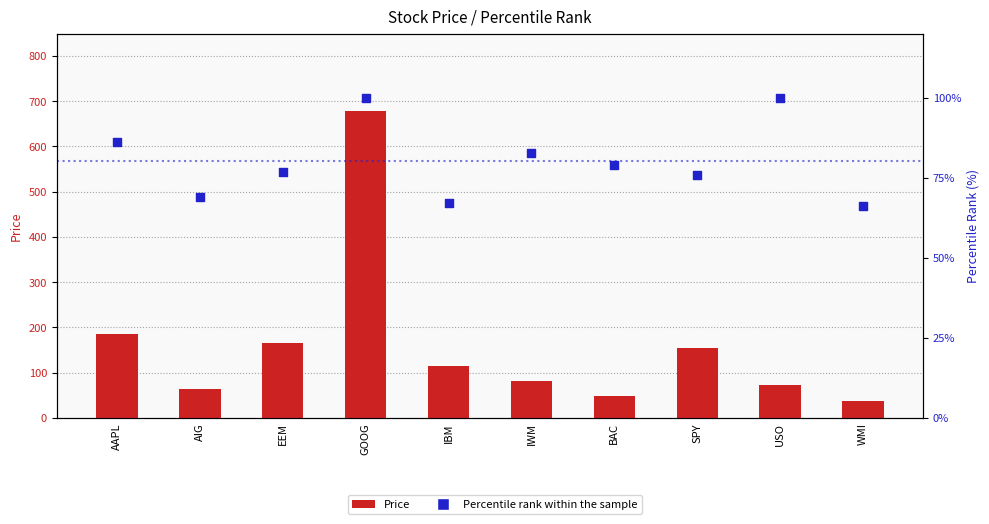

What is the total value across all series at IWM?

164.5